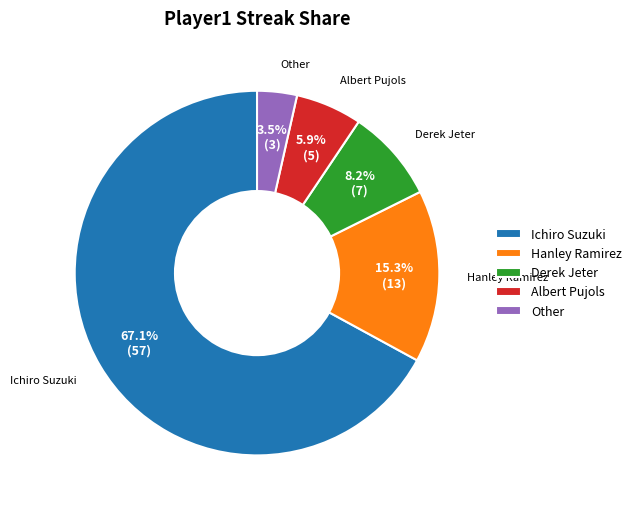

Which slice is the largest?

Ichiro Suzuki